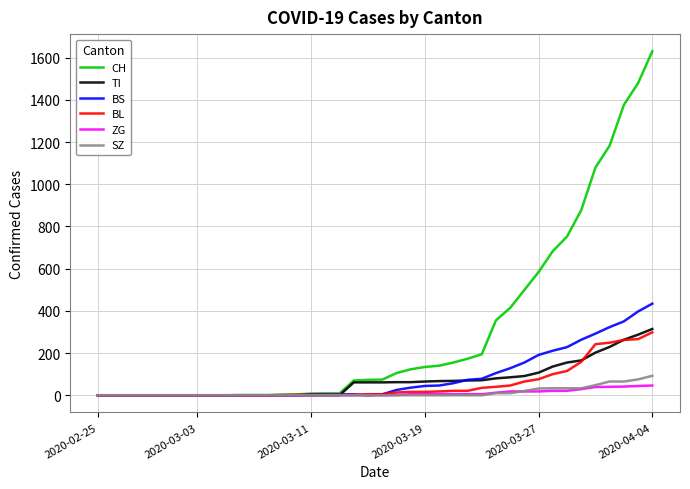

Which series has the widest spread of values?

CH